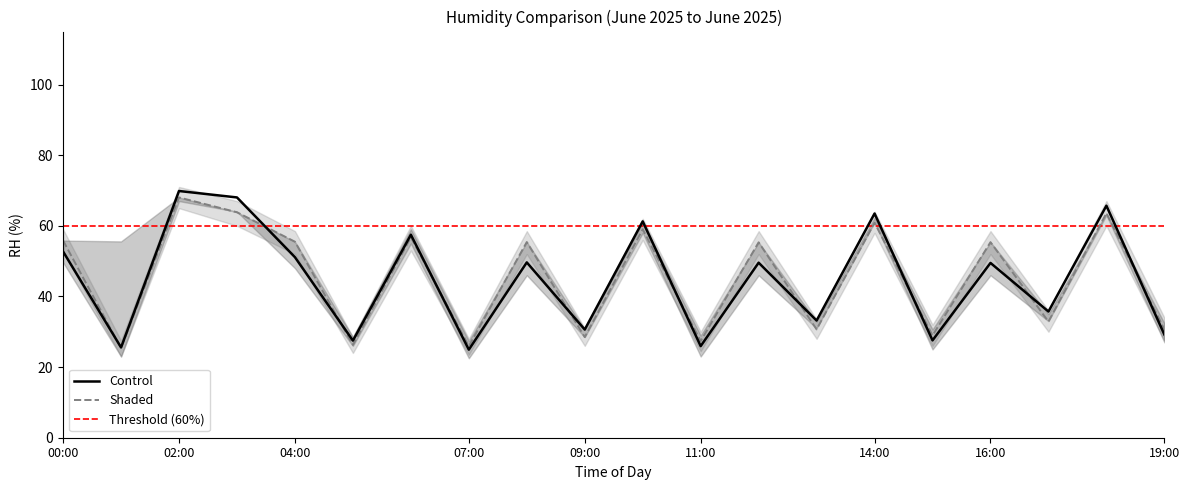

Reading left to right, what are all the values shown in this chart?

Control_mean: 0=52.7	1=25.6	2=69.9	3=68.0	4=51.1	5=27.5	6=57.5	7=24.9	8=49.6	9=30.6	10=61.3	11=25.9	12=49.6	13=33.2	14=63.5	15=27.6	16=49.5	17=35.7	18=65.7	19=29.2
Control_upper: 0=55.8	1=55.6	2=68.0	3=63.8	4=55.5	5=28.5	6=59.0	7=27.4	8=55.4	9=30.7	10=60.9	11=28.9	12=55.3	13=32.9	14=62.3	15=30.7	16=55.4	17=35.0	18=63.6	19=32.4
Control_lower: 0=49.6	1=23.0	2=67.0	3=64.0	4=48.0	5=26.0	6=55.0	7=22.5	8=46.0	9=28.5	10=58.0	11=23.0	12=46.0	13=31.0	14=61.0	15=25.0	16=46.0	17=33.0	18=63.0	19=27.0
Shaded_mean: 0=55.8	1=25.4	2=68.0	3=63.8	4=55.5	5=26.3	6=56.8	7=25.9	8=55.4	9=28.5	10=59.0	11=27.4	12=55.3	13=30.7	14=60.9	15=28.9	16=55.4	17=32.9	18=63.6	19=30.7
Shaded_upper: 0=59.0	1=27.5	2=71.0	3=67.0	4=58.5	5=28.5	6=60.0	7=28.0	8=58.5	9=31.0	10=62.0	11=30.0	12=58.5	13=33.5	14=64.0	15=32.0	16=58.5	17=36.0	18=67.0	19=34.0
Shaded_lower: 0=52.7	1=23.0	2=65.0	3=60.0	4=52.0	5=24.0	6=53.0	7=23.5	8=52.0	9=26.0	10=56.0	11=24.5	12=52.0	13=28.0	14=58.0	15=26.0	16=52.0	17=30.0	18=60.0	19=27.5